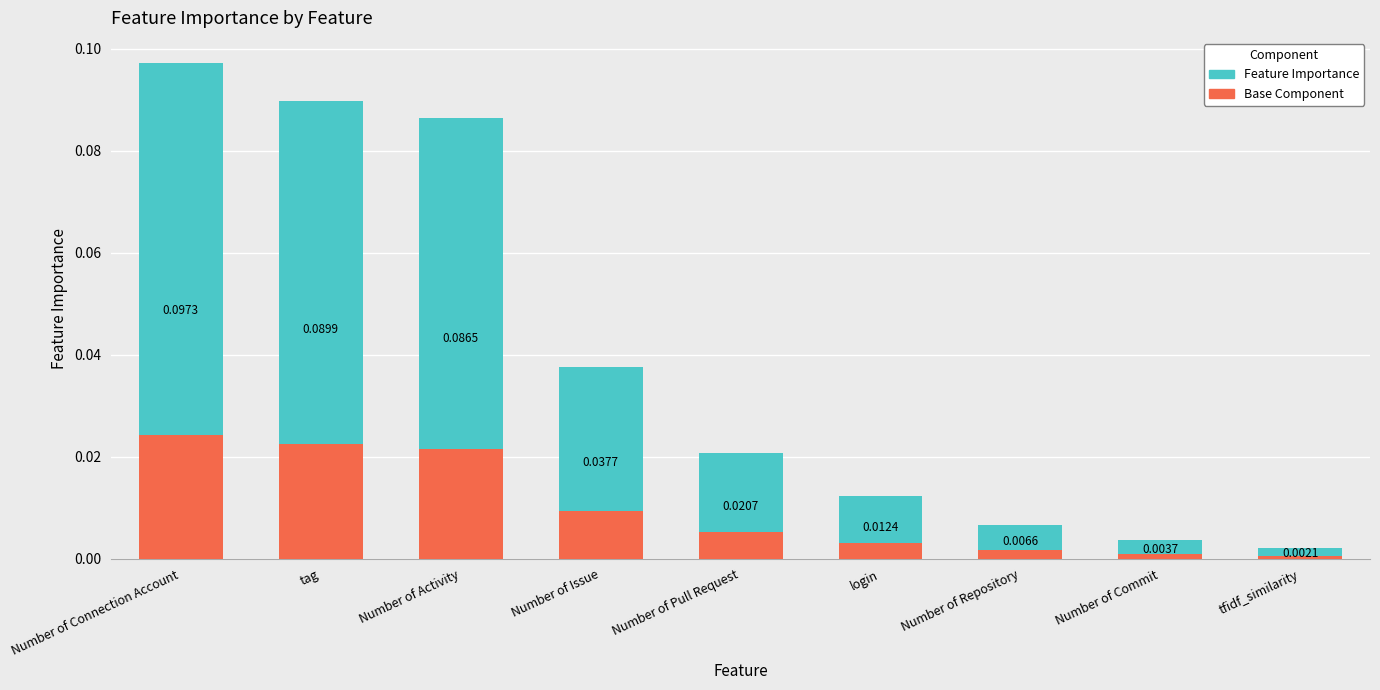

Where is Base Component nearest to the value 0?

tfidf_similarity